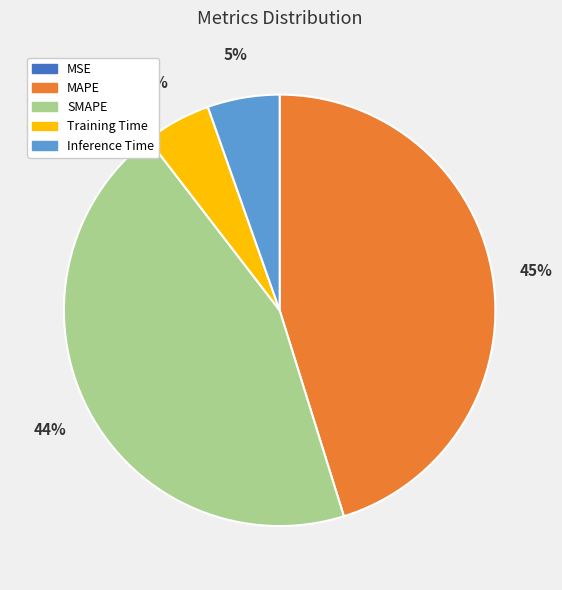

Is SMAPE the majority of the pie?

No